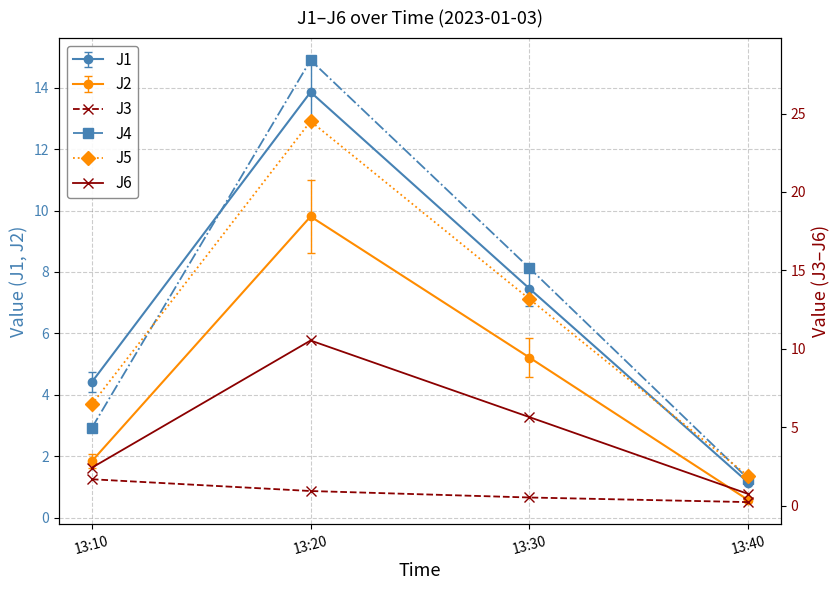

True or false: J6 and J5 intersect in this chart.

False